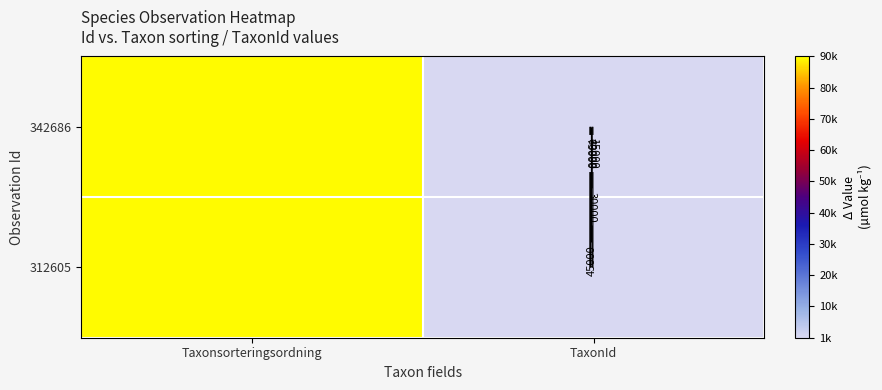

What is the difference between the 342686 values at Taxonsorteringsordning and TaxonId?

88201